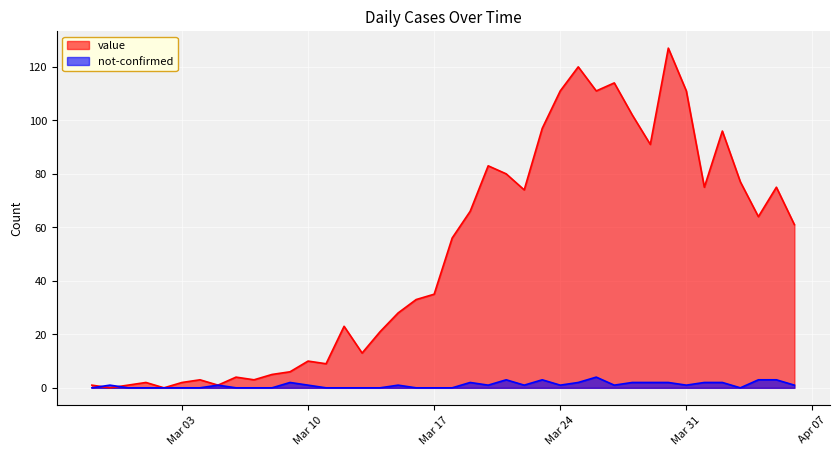

What is the difference between the second highest and minimum values in the not-confirmed series?

3